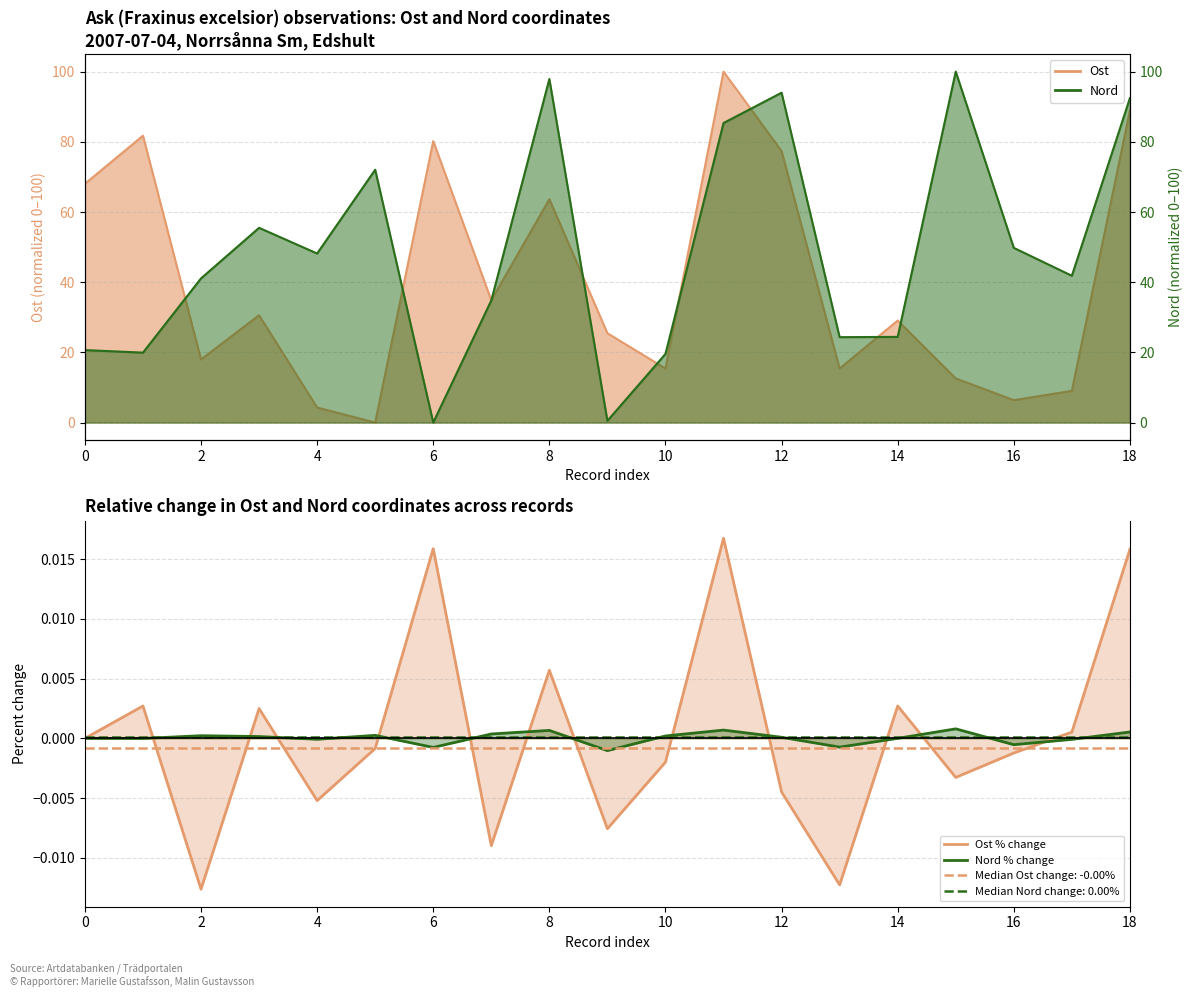

True or false: Ost % change and Nord % change intersect in this chart.

True